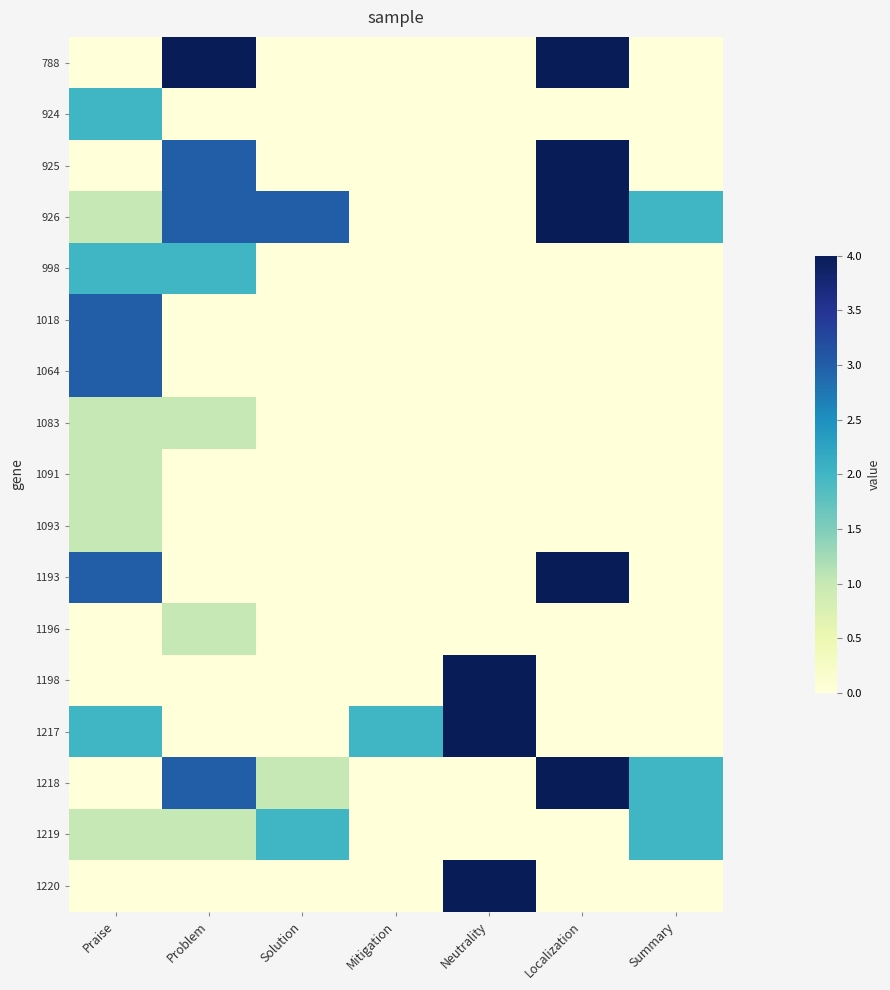

Reading left to right, what are all the values shown in this chart?

788: Praise=0	Problem=4	Solution=0	Mitigation=0	Neutrality=0	Localization=4	Summary=0
924: Praise=2	Problem=0	Solution=0	Mitigation=0	Neutrality=0	Localization=0	Summary=0
925: Praise=0	Problem=3	Solution=0	Mitigation=0	Neutrality=0	Localization=4	Summary=0
926: Praise=1	Problem=3	Solution=3	Mitigation=0	Neutrality=0	Localization=4	Summary=2
998: Praise=2	Problem=2	Solution=0	Mitigation=0	Neutrality=0	Localization=0	Summary=0
1018: Praise=3	Problem=0	Solution=0	Mitigation=0	Neutrality=0	Localization=0	Summary=0
1064: Praise=3	Problem=0	Solution=0	Mitigation=0	Neutrality=0	Localization=0	Summary=0
1083: Praise=1	Problem=1	Solution=0	Mitigation=0	Neutrality=0	Localization=0	Summary=0
1091: Praise=1	Problem=0	Solution=0	Mitigation=0	Neutrality=0	Localization=0	Summary=0
1093: Praise=1	Problem=0	Solution=0	Mitigation=0	Neutrality=0	Localization=0	Summary=0
1193: Praise=3	Problem=0	Solution=0	Mitigation=0	Neutrality=0	Localization=4	Summary=0
1196: Praise=0	Problem=1	Solution=0	Mitigation=0	Neutrality=0	Localization=0	Summary=0
1198: Praise=0	Problem=0	Solution=0	Mitigation=0	Neutrality=4	Localization=0	Summary=0
1217: Praise=2	Problem=0	Solution=0	Mitigation=2	Neutrality=4	Localization=0	Summary=0
1218: Praise=0	Problem=3	Solution=1	Mitigation=0	Neutrality=0	Localization=4	Summary=2
1219: Praise=1	Problem=1	Solution=2	Mitigation=0	Neutrality=0	Localization=0	Summary=2
1220: Praise=0	Problem=0	Solution=0	Mitigation=0	Neutrality=4	Localization=0	Summary=0